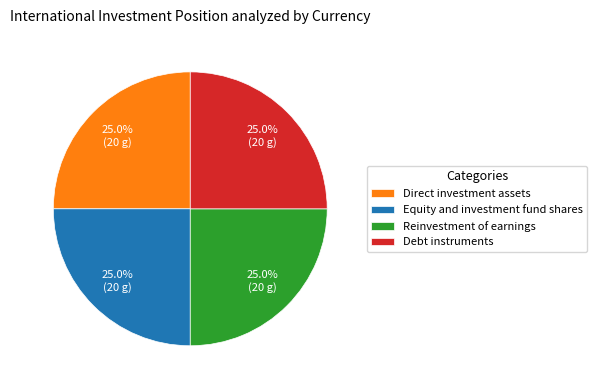

Does Debt instruments represent more than half of the total?

No